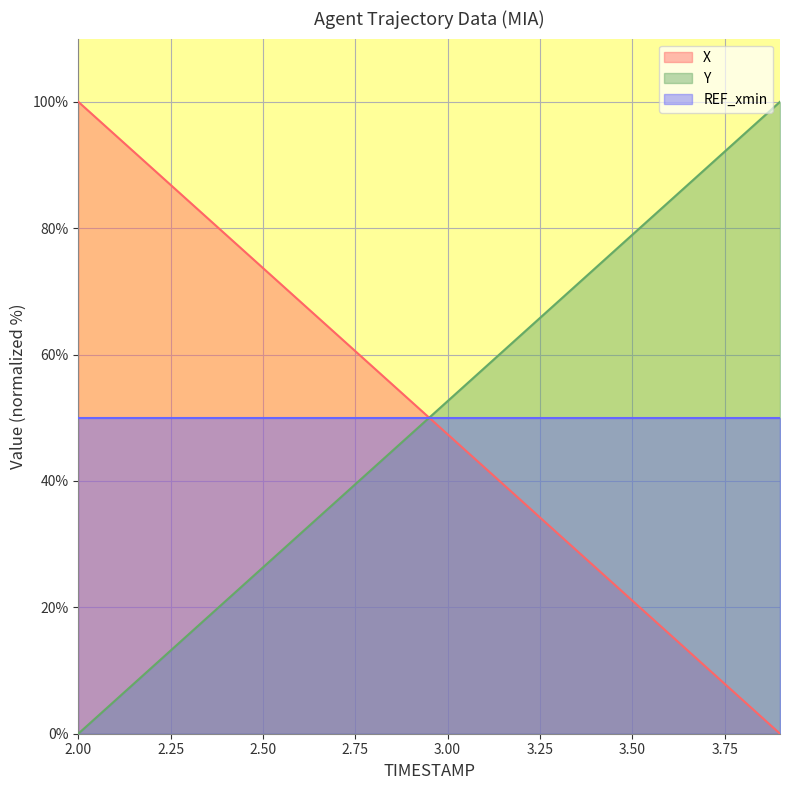

What is the difference between the maximum and minimum values in the Y series?

100.0